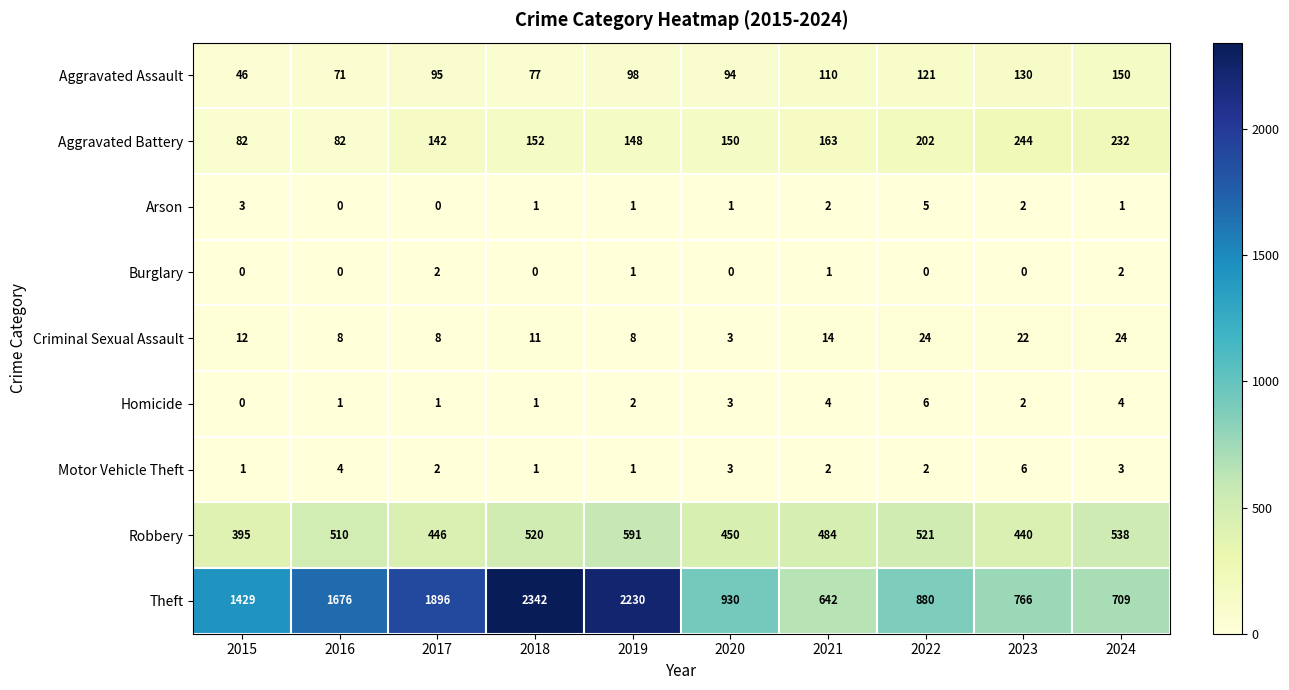

Is it true that Robbery equals 520 at 2018?

True